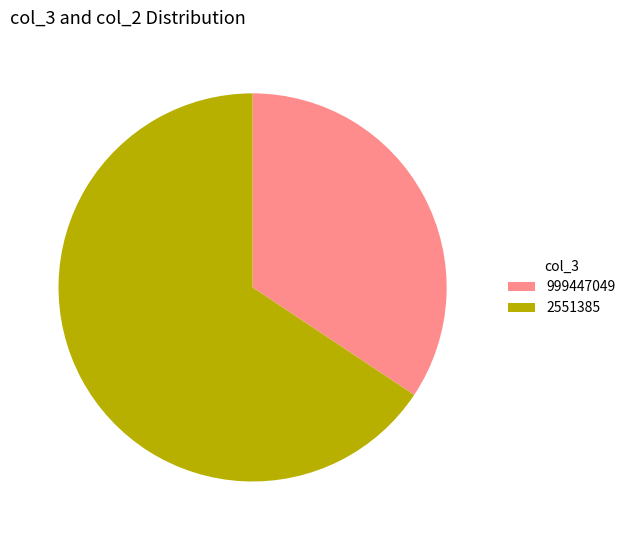

Approximately how many times larger is the value at 2551385 compared to 999447049?

1.9